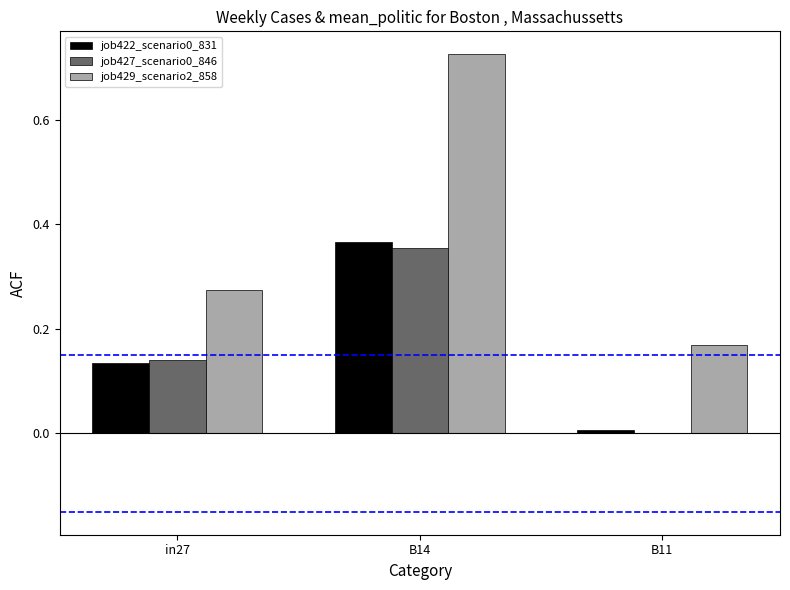

How many job429_scenario2_858 values are between 0 and 1?

3